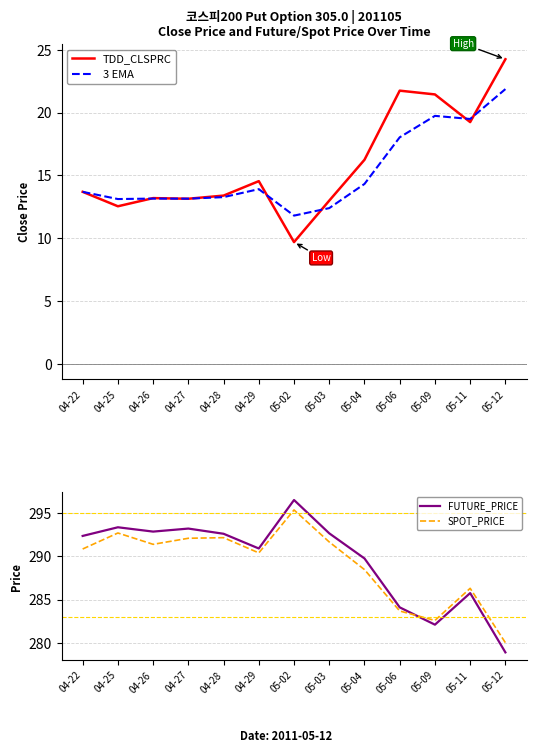

Reading right to left, transcribe all the data shown in this chart.

TDD_CLSPRC: 24.2	19.2	21.4	21.8	16.2	13.0	9.7	14.6	13.4	13.2	13.2	12.6	13.7
3 EMA: 21.9	19.5	19.7	18.0	14.3	12.4	11.8	13.9	13.3	13.2	13.2	13.1	13.7
FUTURE_PRICE: 278.9	285.8	282.1	284.1	289.8	292.6	296.5	290.9	292.6	293.2	292.9	293.4	292.4
SPOT_PRICE: 280.0	286.3	282.6	283.7	288.5	291.6	295.4	290.4	292.1	292.1	291.4	292.7	290.8